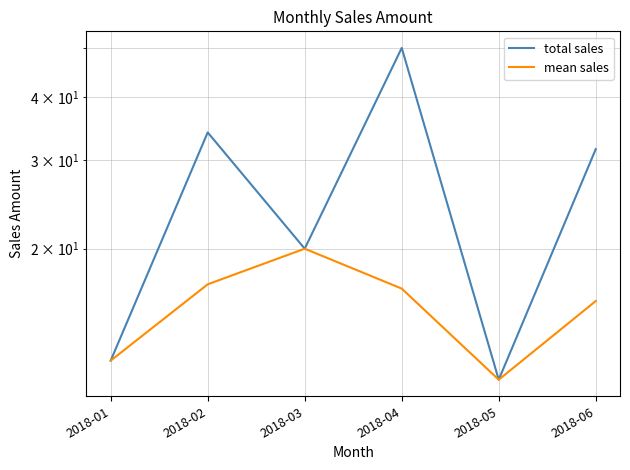

Between 2018-02 and 2018-05, which is larger?

2018-02